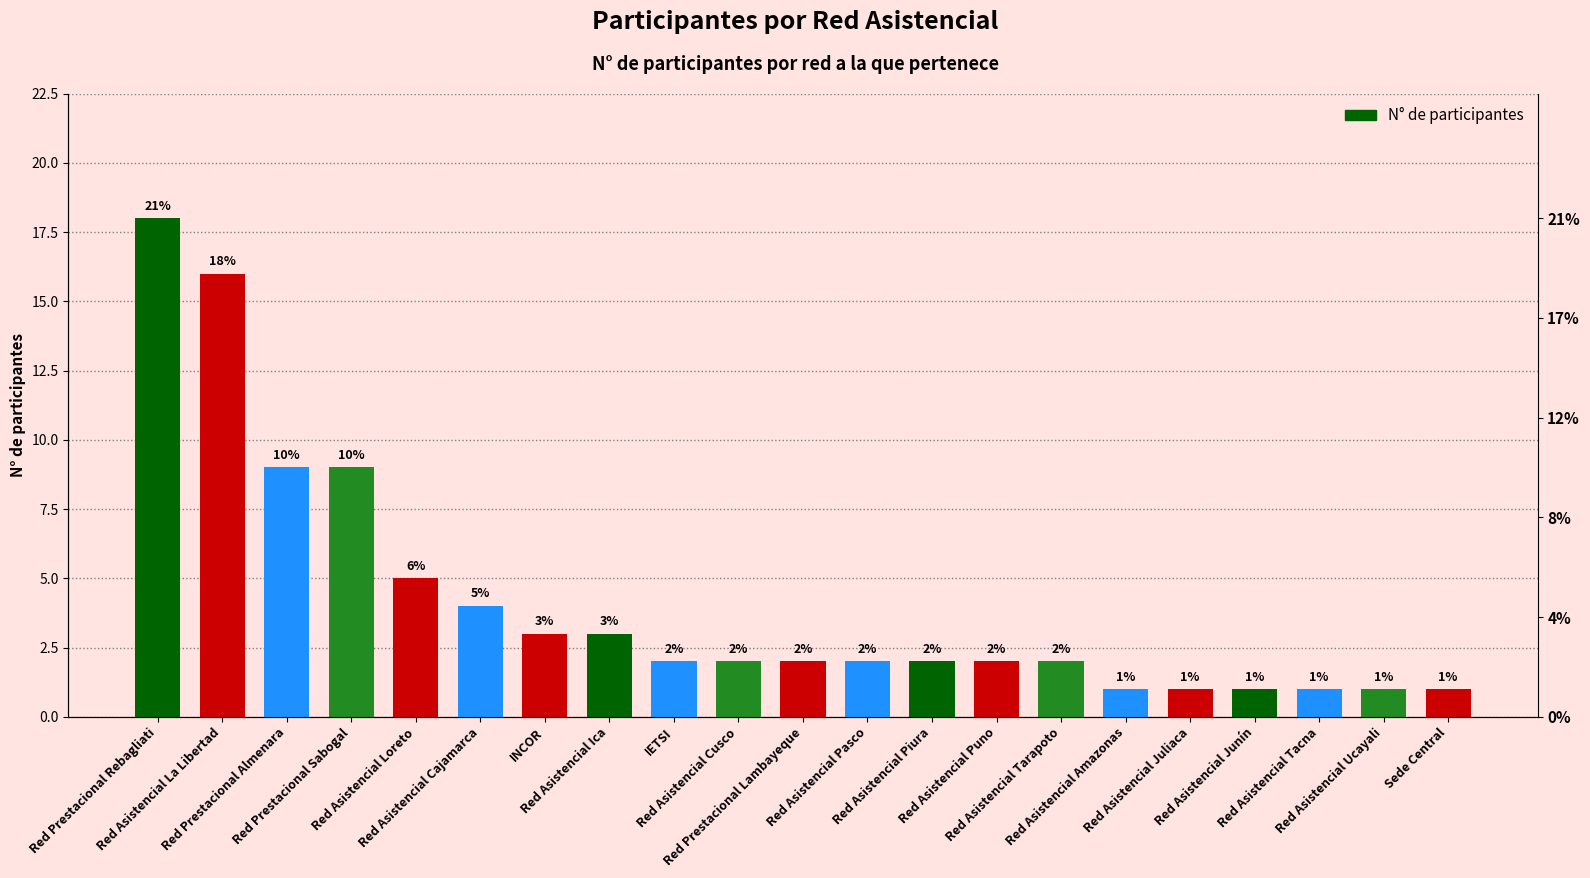

Which label corresponds to the smallest value in the chart?

Red Asistencial Amazonas